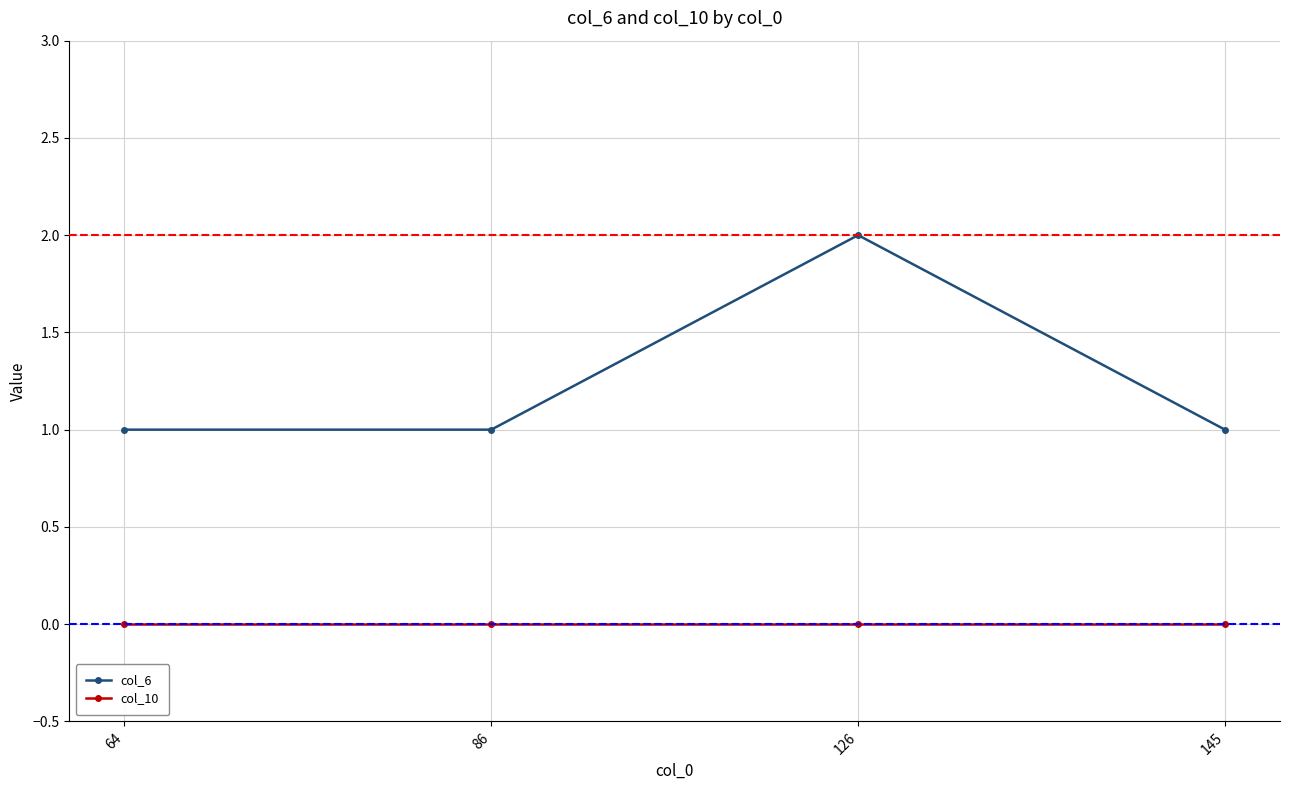

List the series in order of their peak value, lowest first.

col_10, col_6